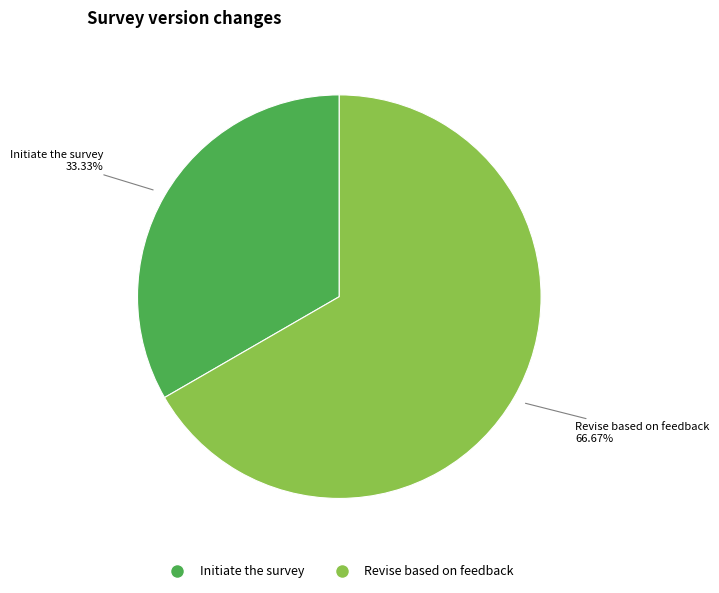

Which category has the smallest portion of the pie?

Initiate the survey